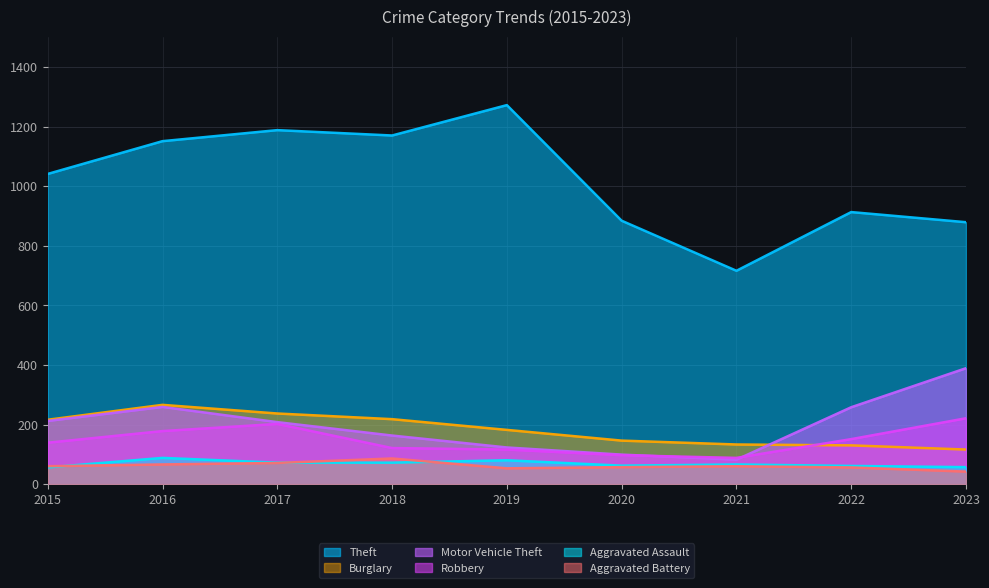

What are all the series names shown in the legend?

Theft, Burglary, Motor Vehicle Theft, Robbery, Aggravated Assault, Aggravated Battery